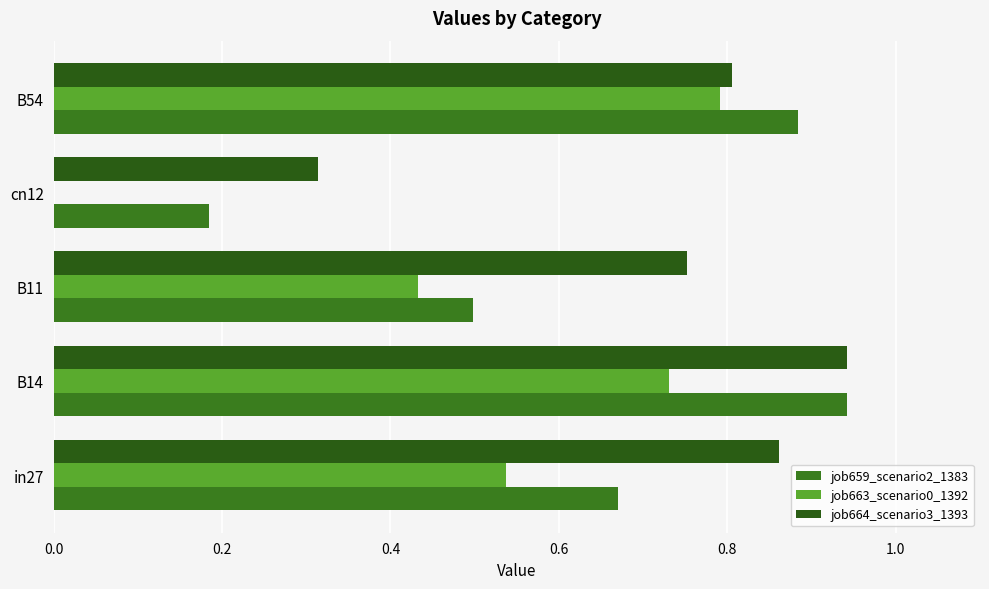

How many series are shown in this chart?

3